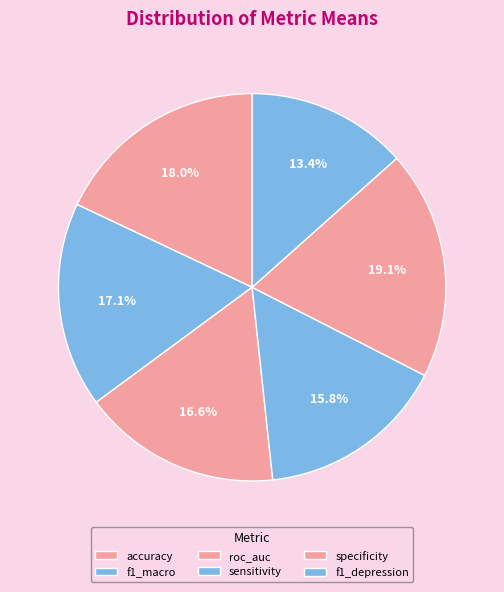

What percentage is NOT represented by specificity?

80.9%